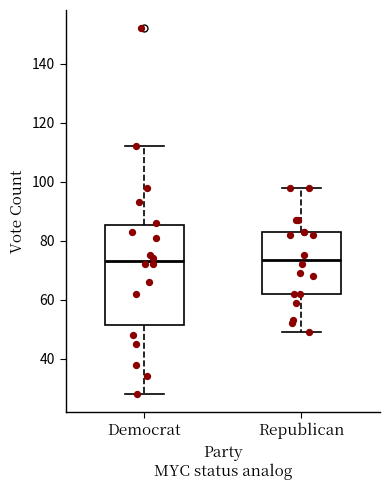

Where is the lower edge of the box for Republican on the y-axis? The values are not printed on the chart, so give them approximately, as read against the axis.

62